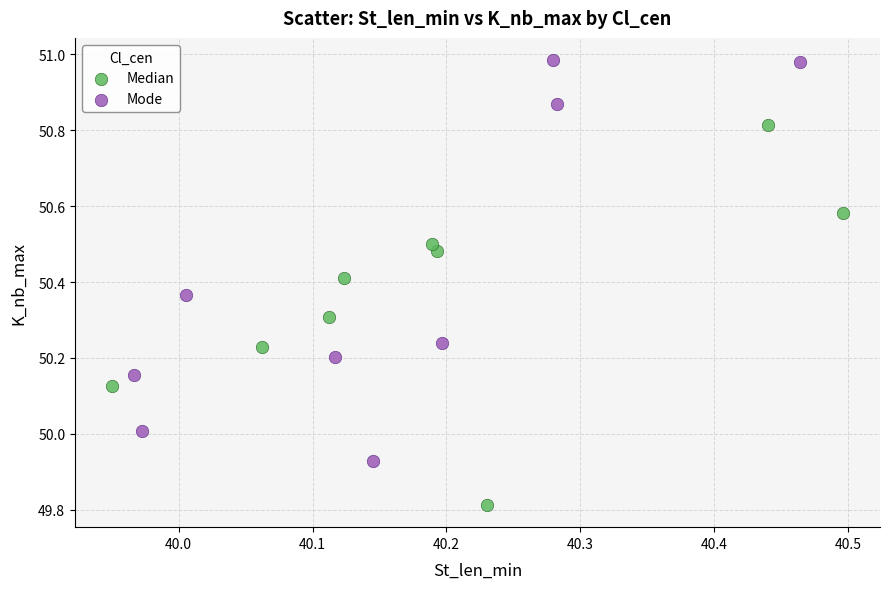

Which series reaches the maximum Y coordinate?

Mode